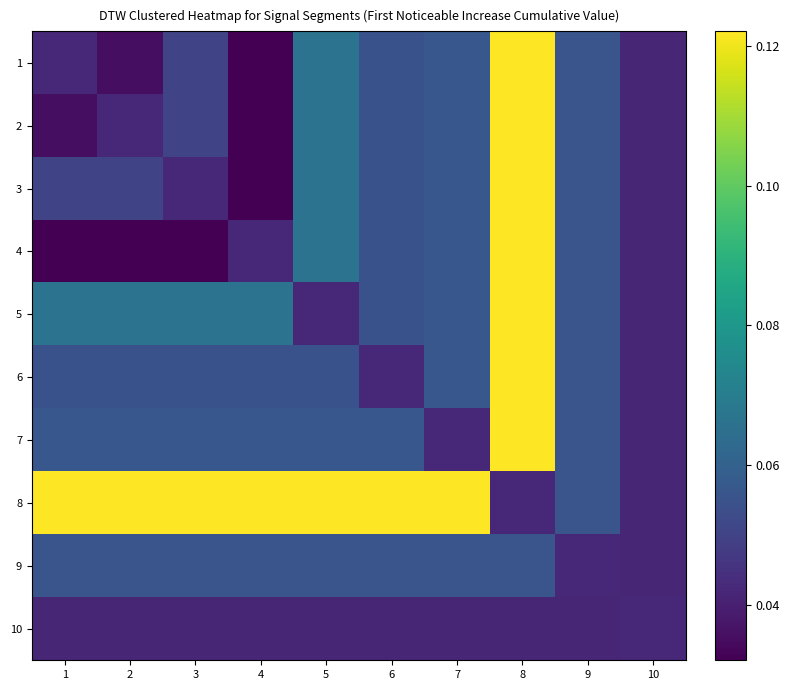

Which series changed the most between 5 and 9?

8